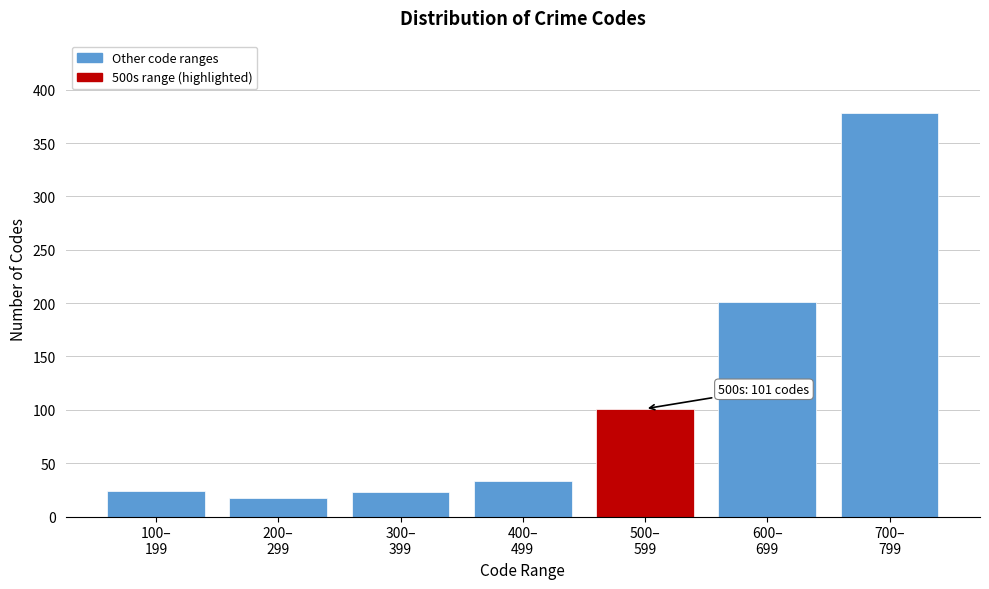

What is the sum of all values?

777